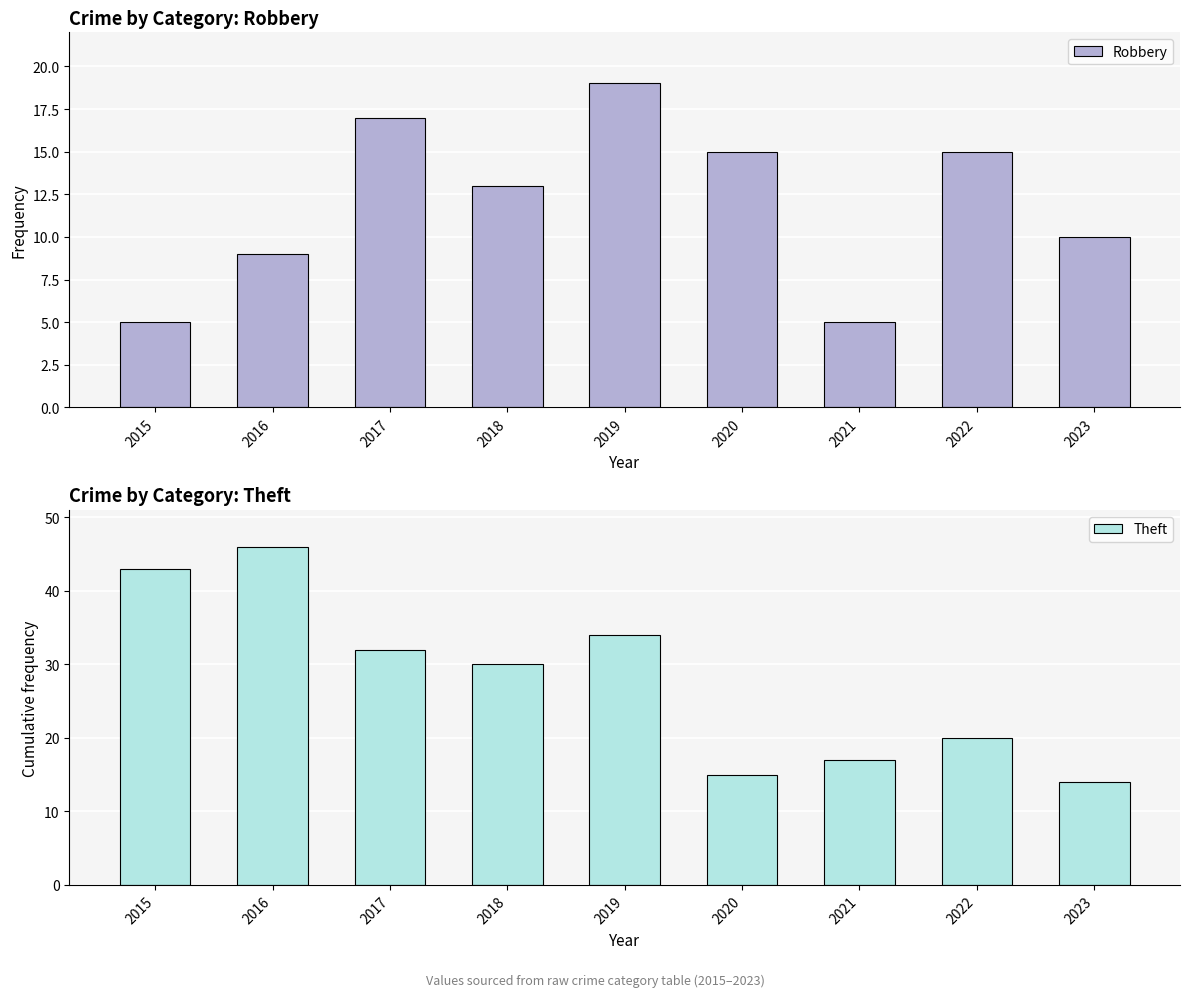

At which category is the sum across all series the highest?

2016